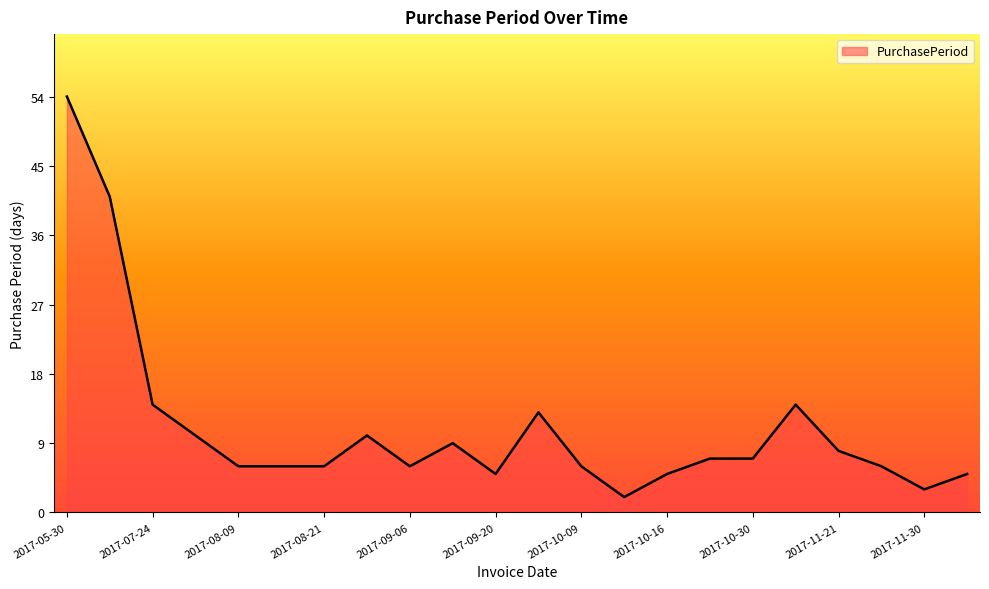

What is the difference between the maximum and minimum values?

52